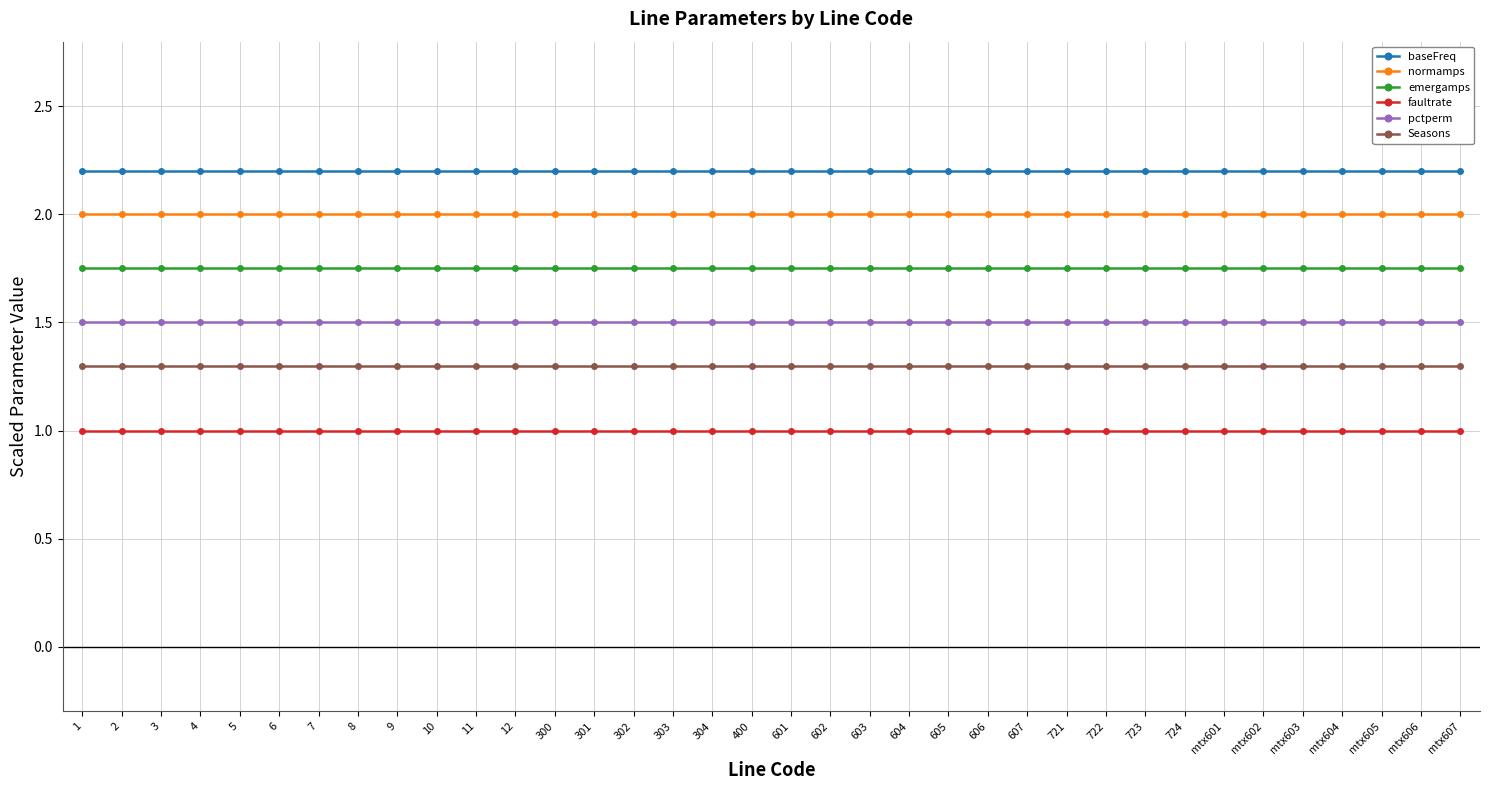

True or false: normamps and emergamps cross at least once.

False